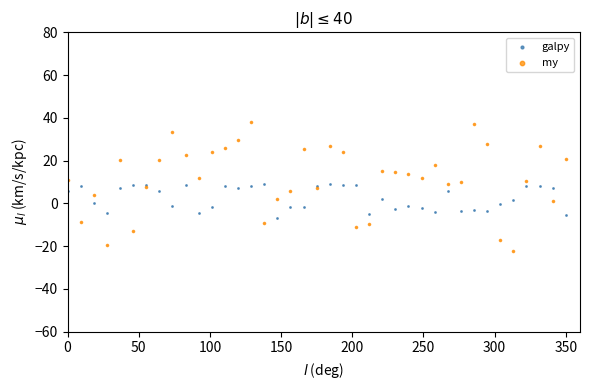

Which series has the widest spread of Y values?

my